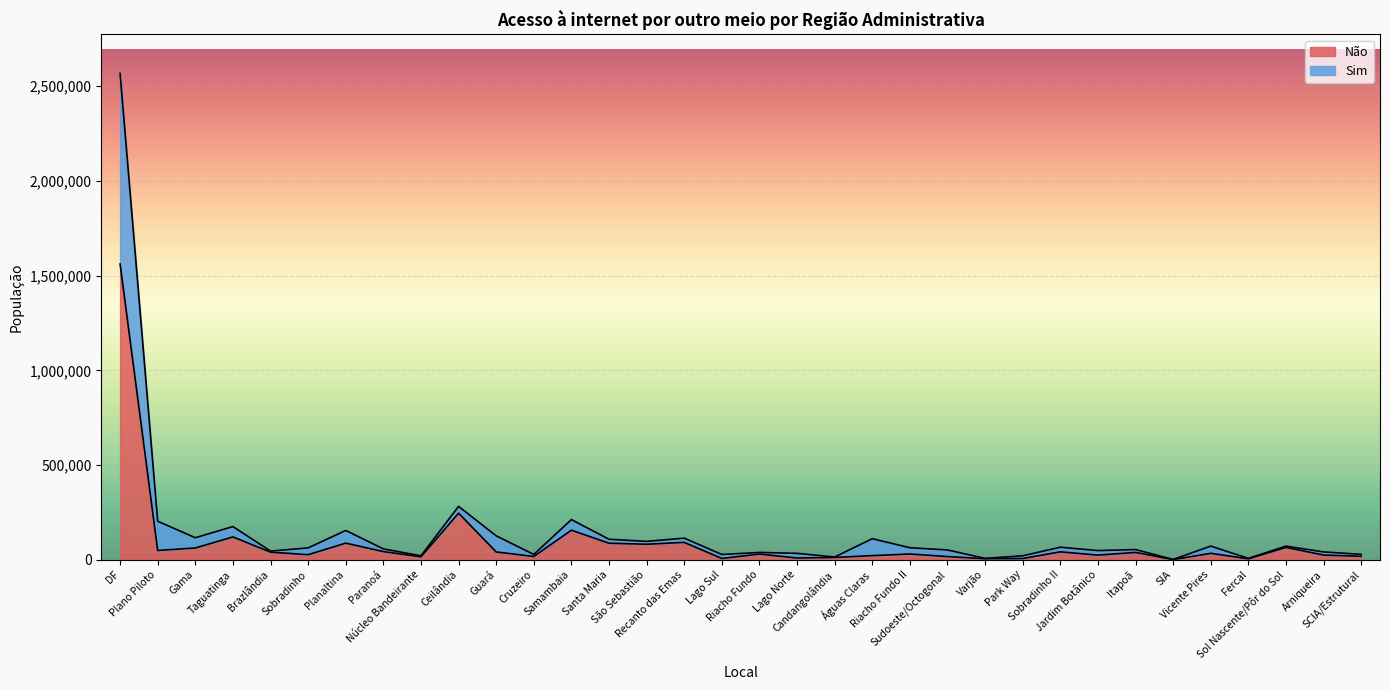

Does the chart display data point markers on the line(s)?

No